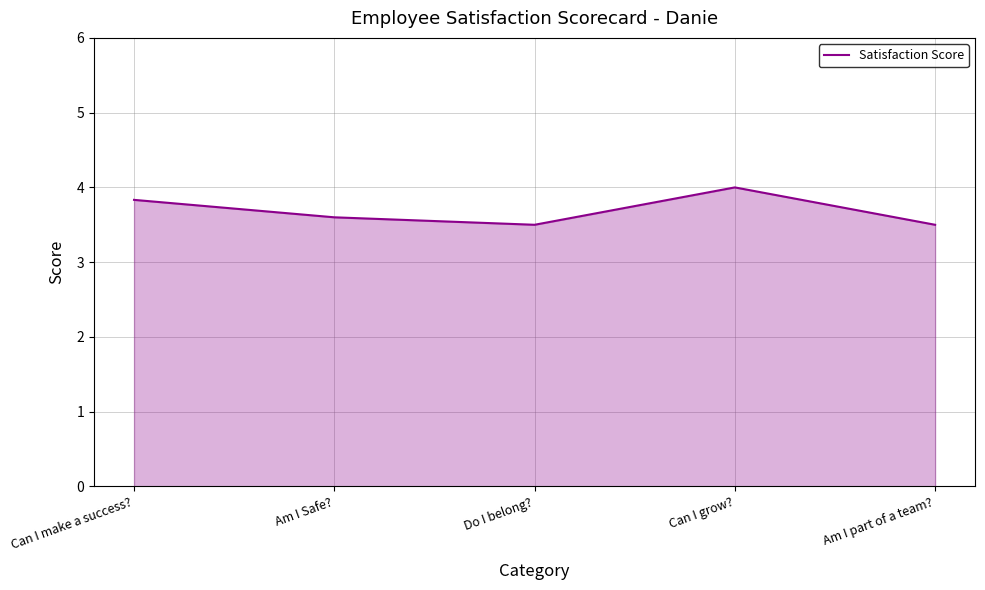

What is the average value?

3.7